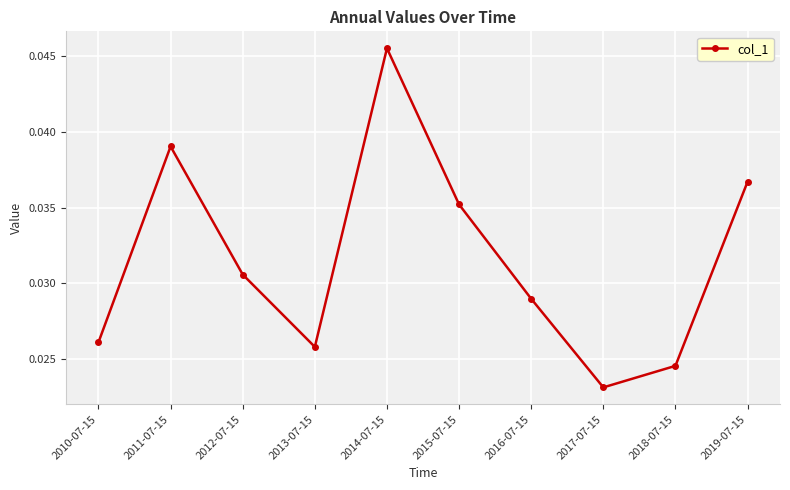

Rank the categories by value from lowest to highest.

2017-07-15, 2018-07-15, 2013-07-15, 2010-07-15, 2016-07-15, 2012-07-15, 2015-07-15, 2019-07-15, 2011-07-15, 2014-07-15